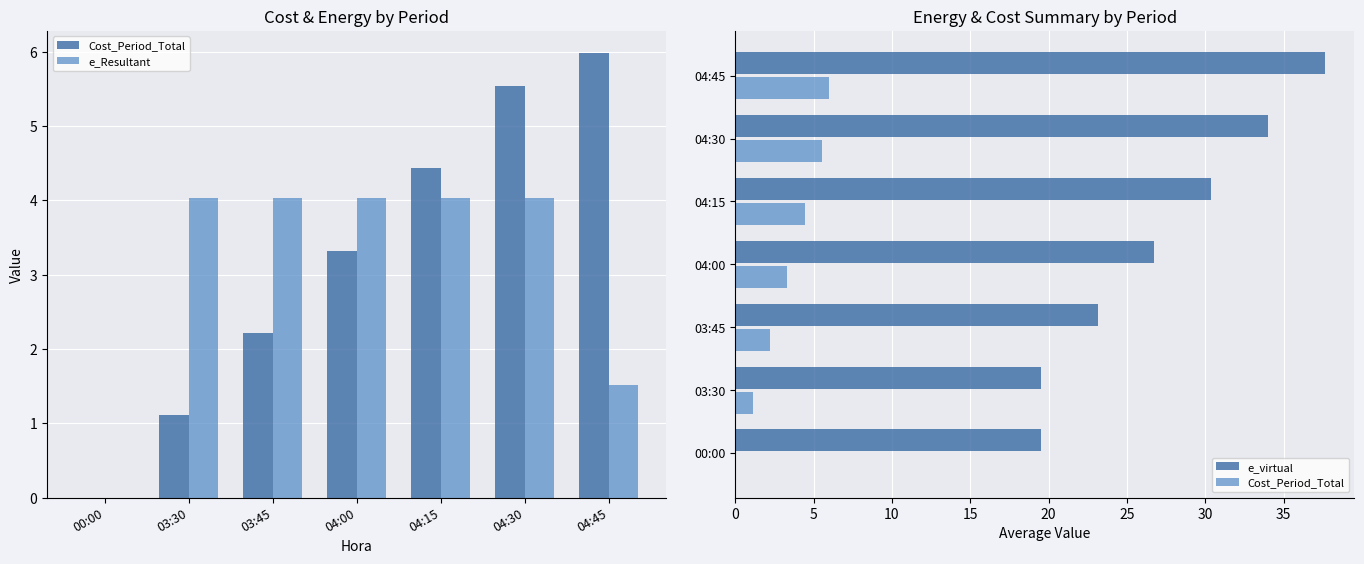

What are all the series names shown in the legend?

Cost_Period_Total, e_Resultant, e_virtual